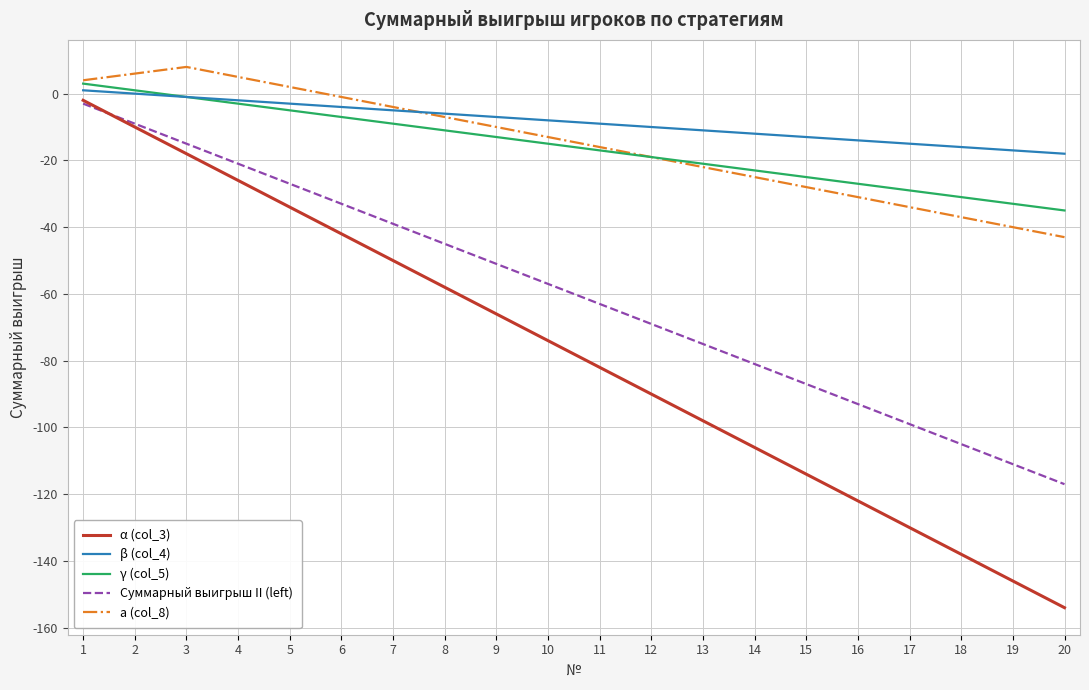

True or false: α (col_3) has a value of -42 at 6.

True